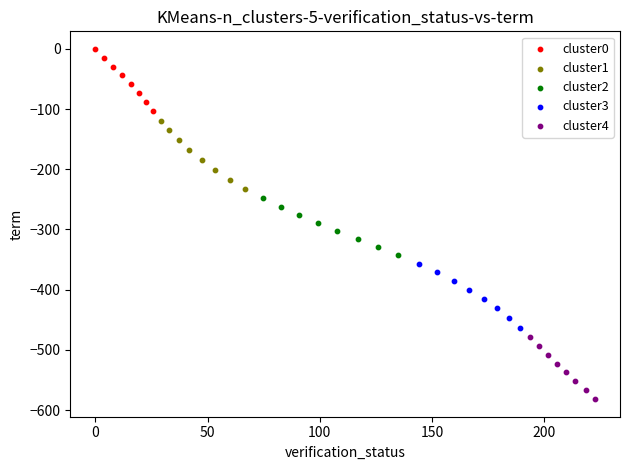

Which series contains the lowest Y value?

cluster4